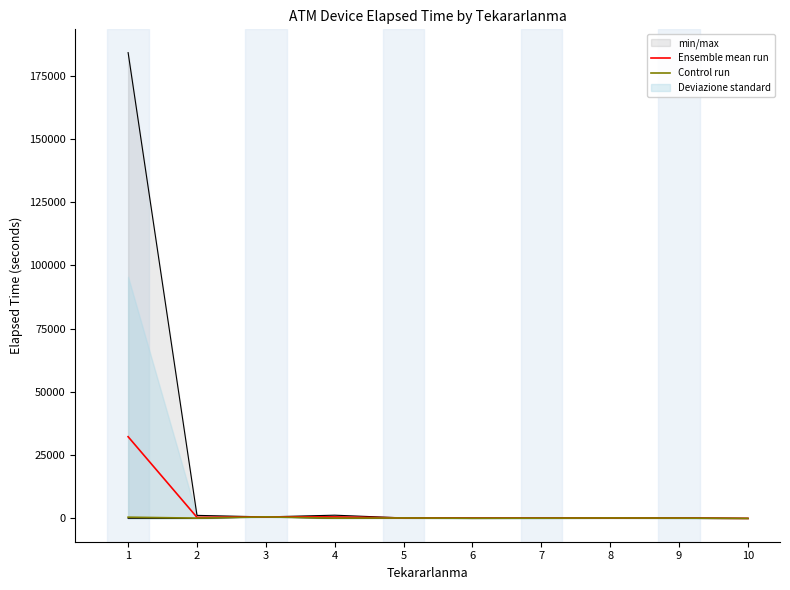

In Ensemble mean run, how many points are lower than both neighbors (excluding endpoints)?

2